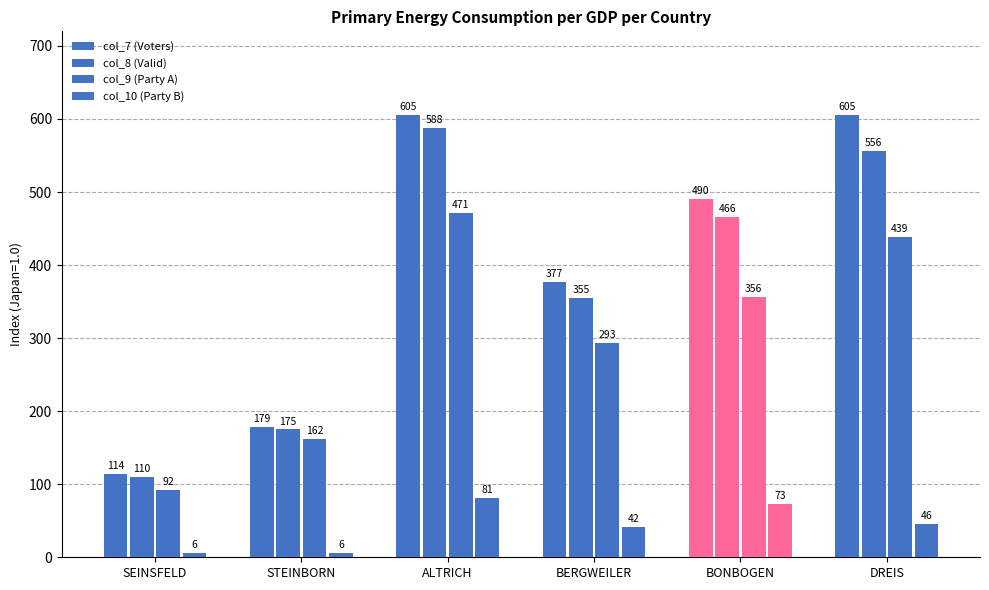

How many col_7 (Voters) values are between 179 and 605?

5